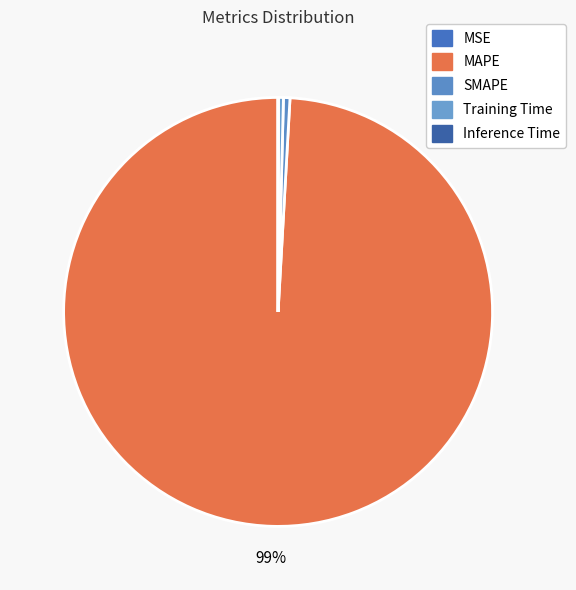

What is the smallest slice in the pie chart?

MSE